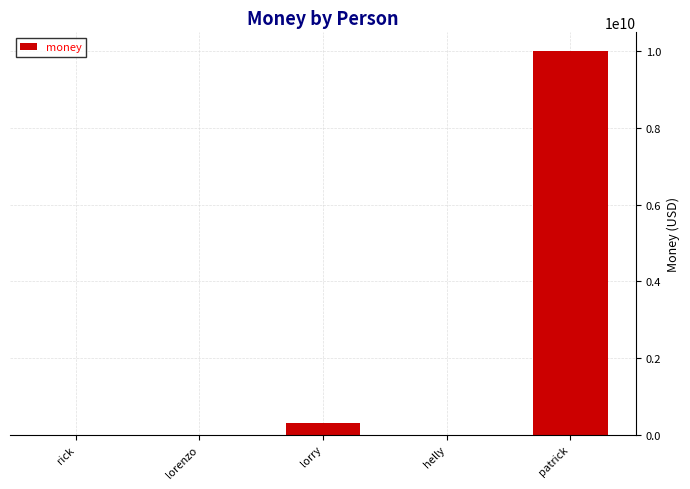

What is the approximate value at rick?

100000.0